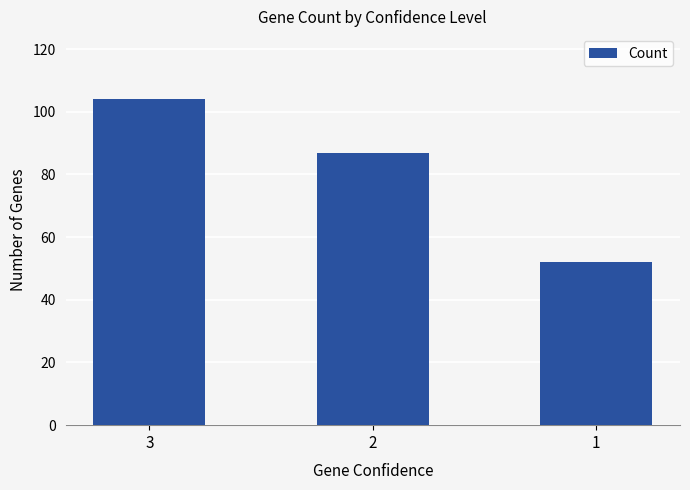

What is the sum of the values at 1 and 3?

156